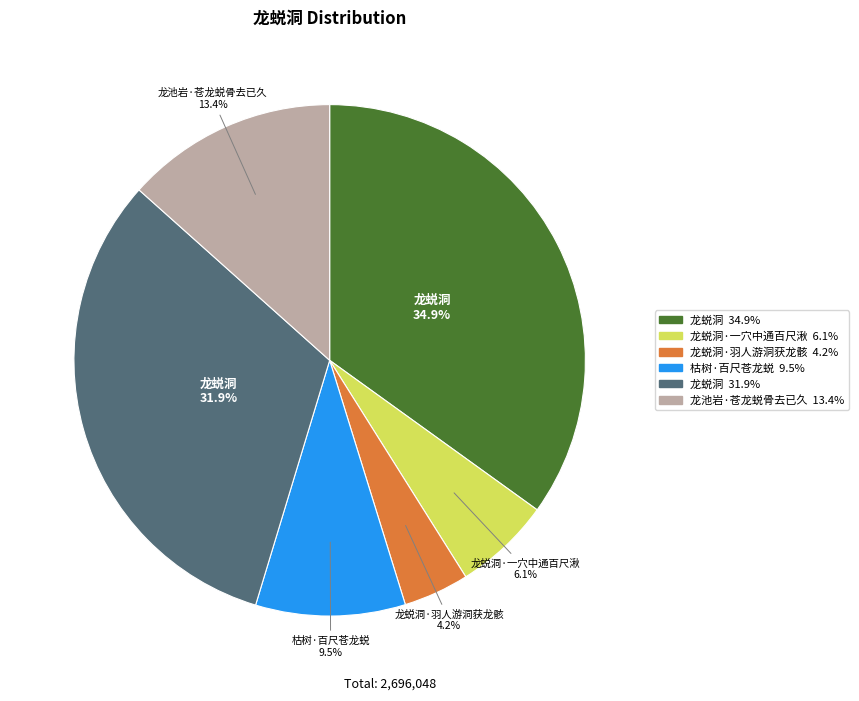

Does any single category account for the majority?

No